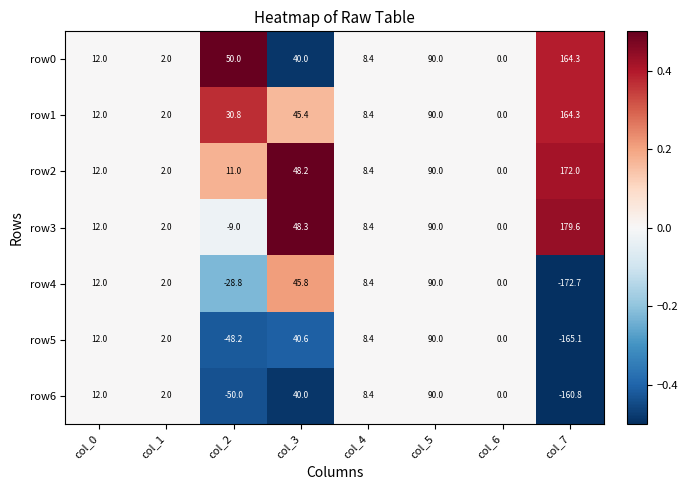

What is the sum of the row5 values at col_3 and col_4?

49.0